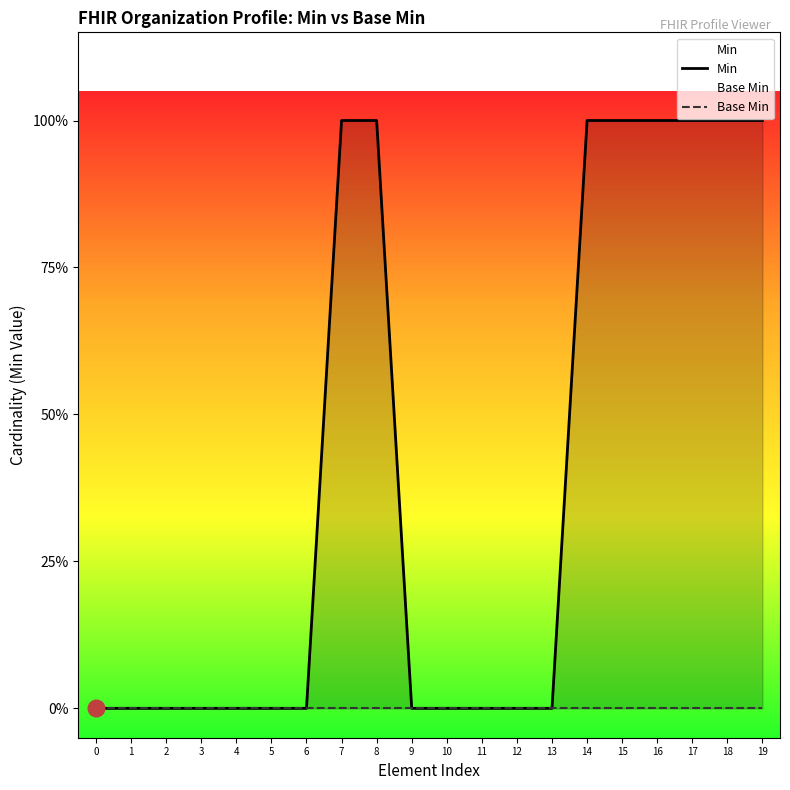

The Min series shows 1 at 16. True or false?

True